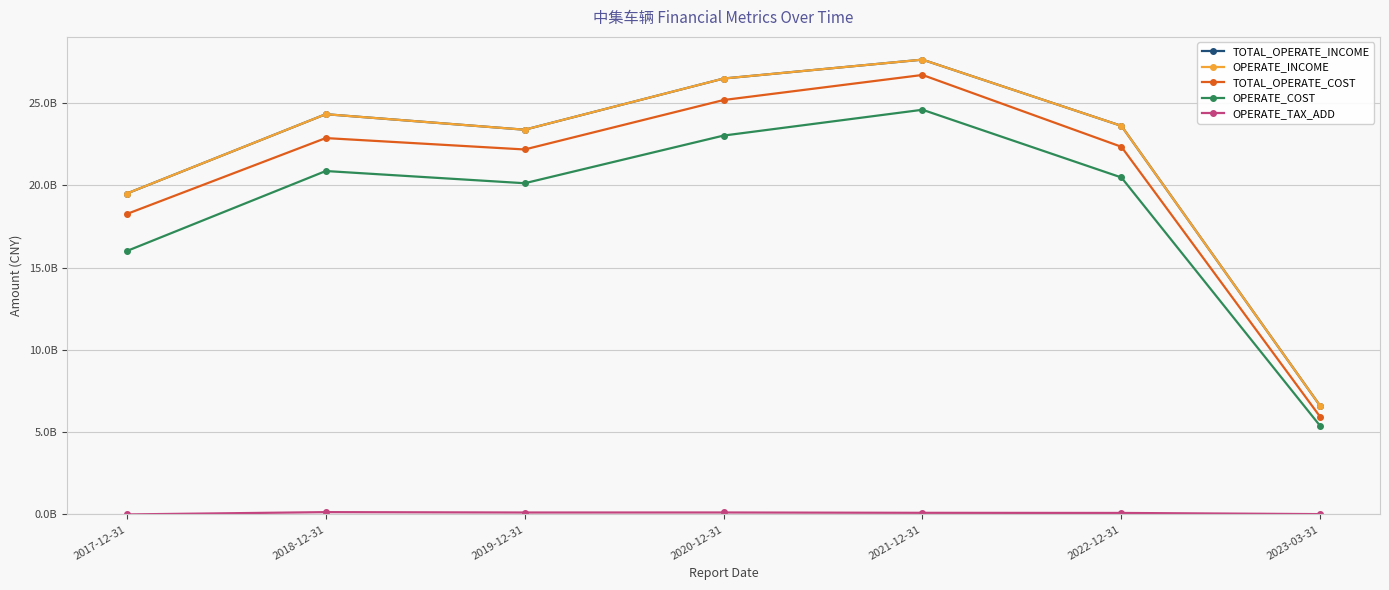

At how many categories does at least one series exceed 3958894853?

7